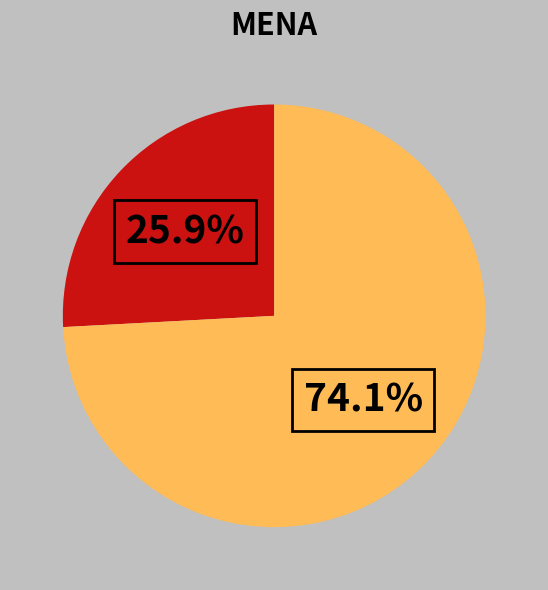

Does any single category account for the majority?

Yes